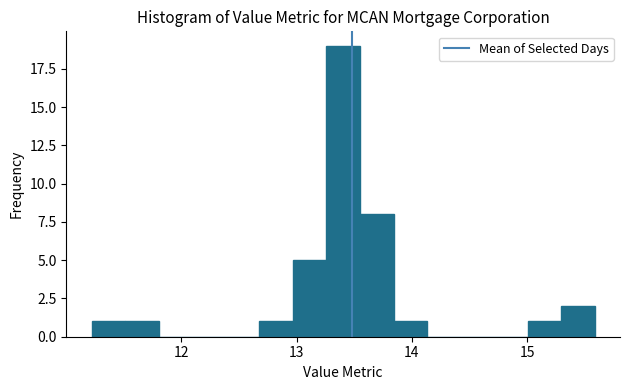

Around what value on the x-axis is the tallest bar? Give the approximate position of its centre, as read against the axis.

13.4